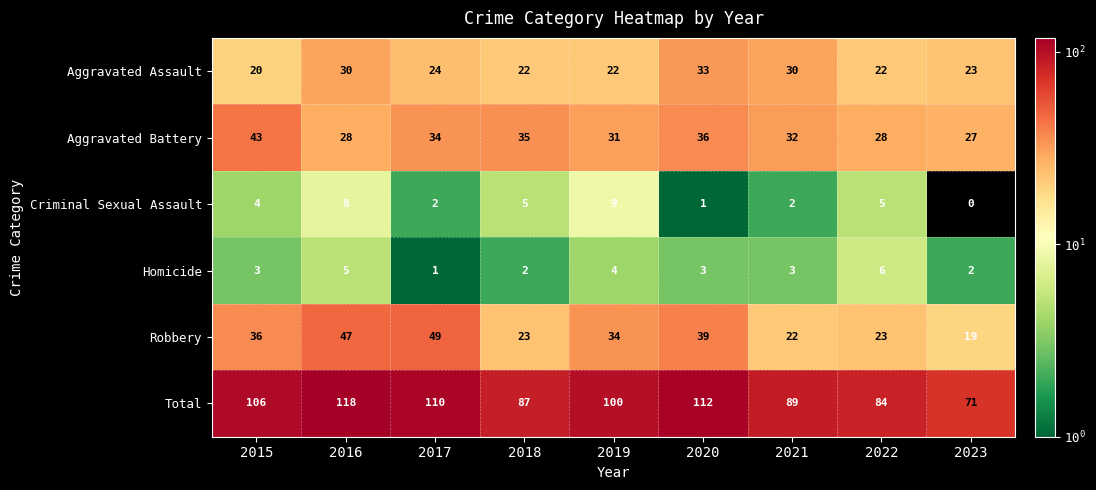

The Aggravated Battery series shows 40 at 2016. True or false?

False